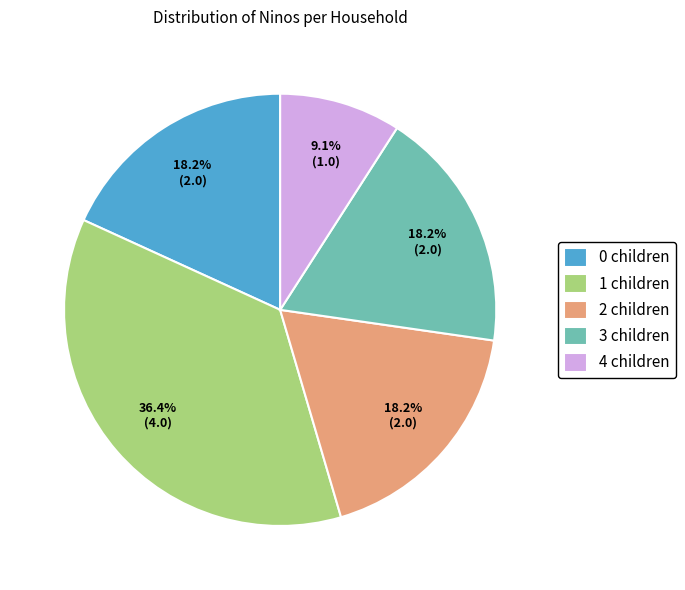

Does 1 children account for over 50% of the chart?

No